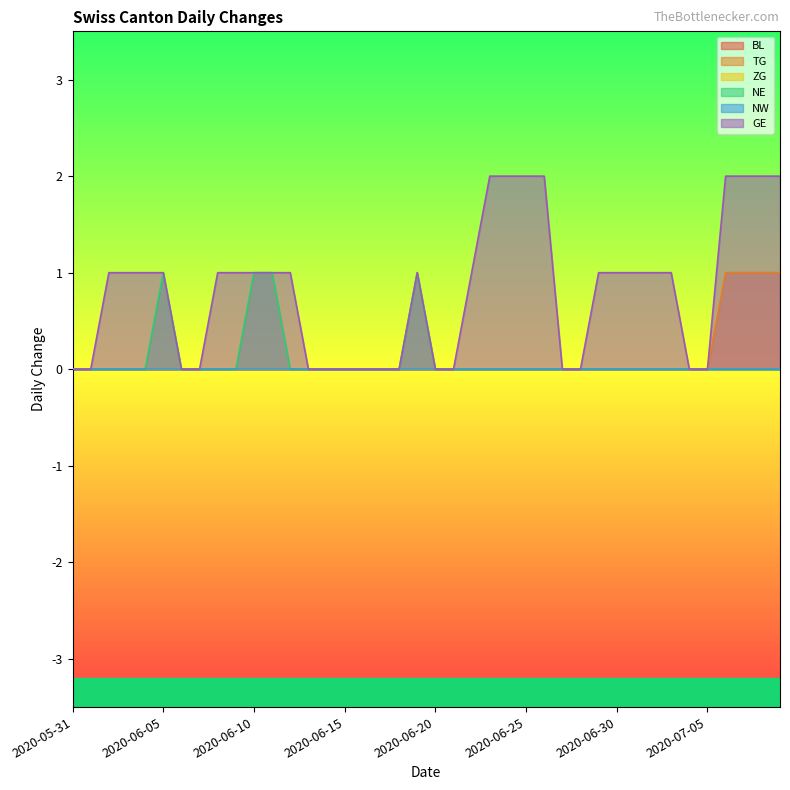

Does the chart display data point markers on the line(s)?

No